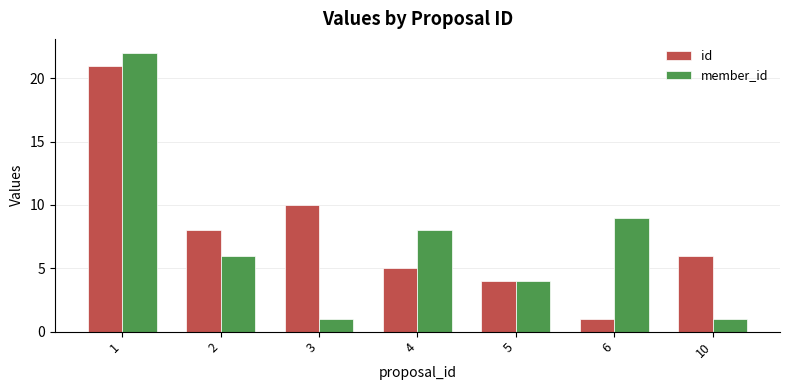

At which label does member_id first exceed 6?

1